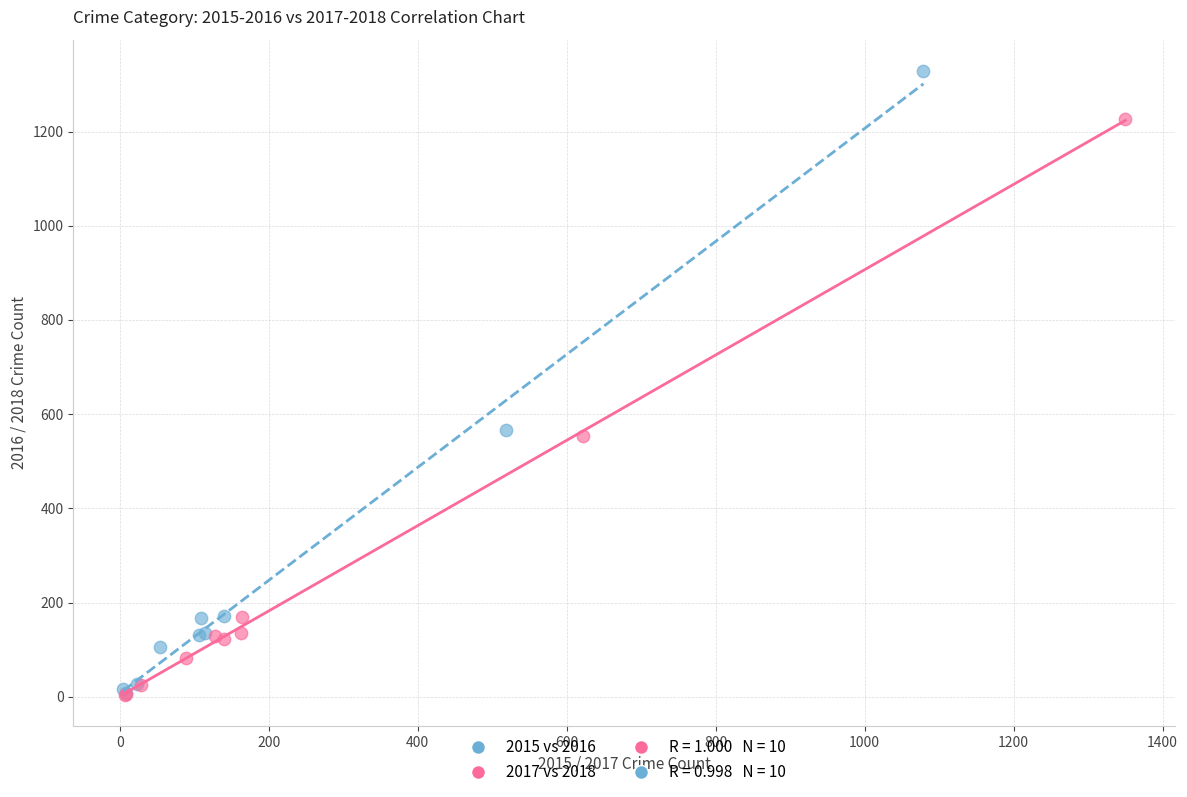

Which series reaches the maximum Y coordinate?

2015 vs 2016